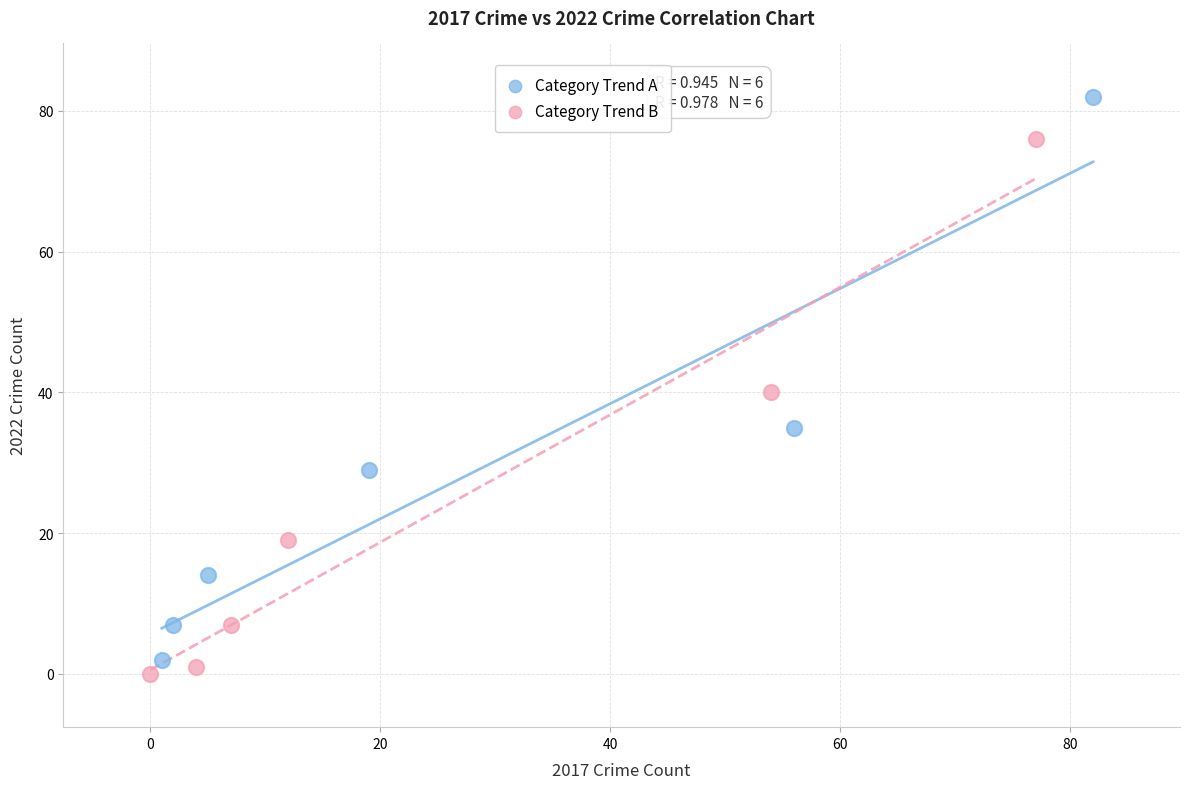

Which series reaches the minimum Y coordinate?

Category Trend B